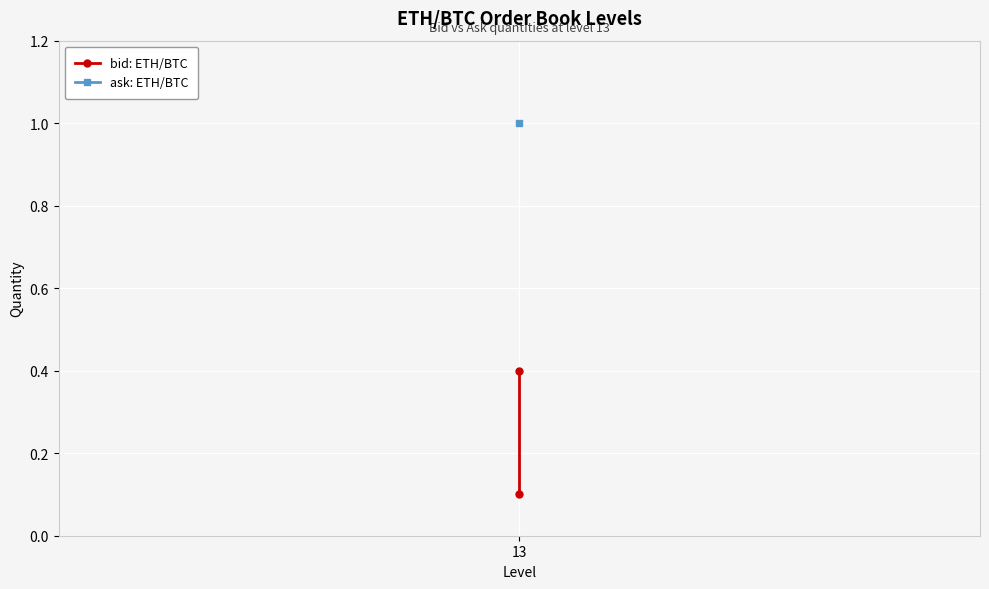

What is the difference between the maximum and minimum values?

0.3